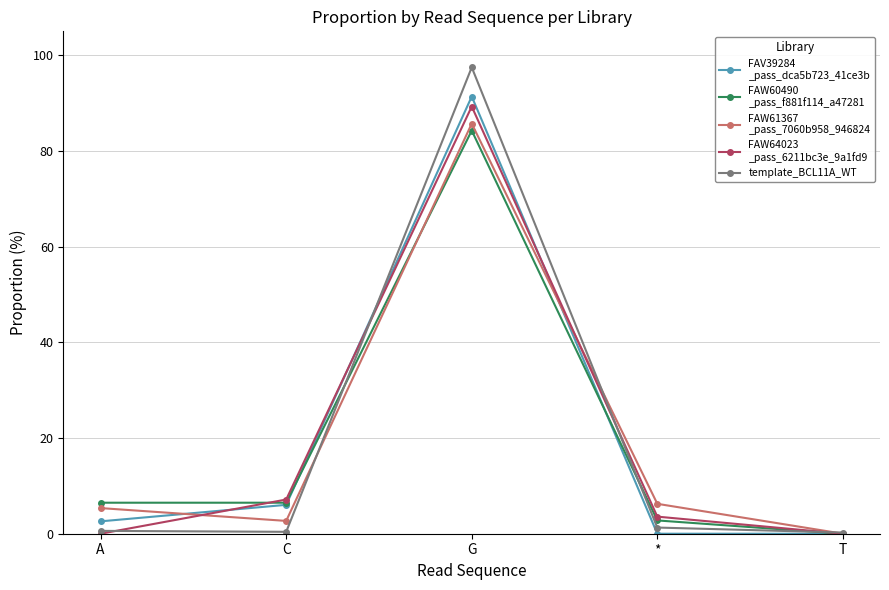

What is the label of the 5th point from the left?

T